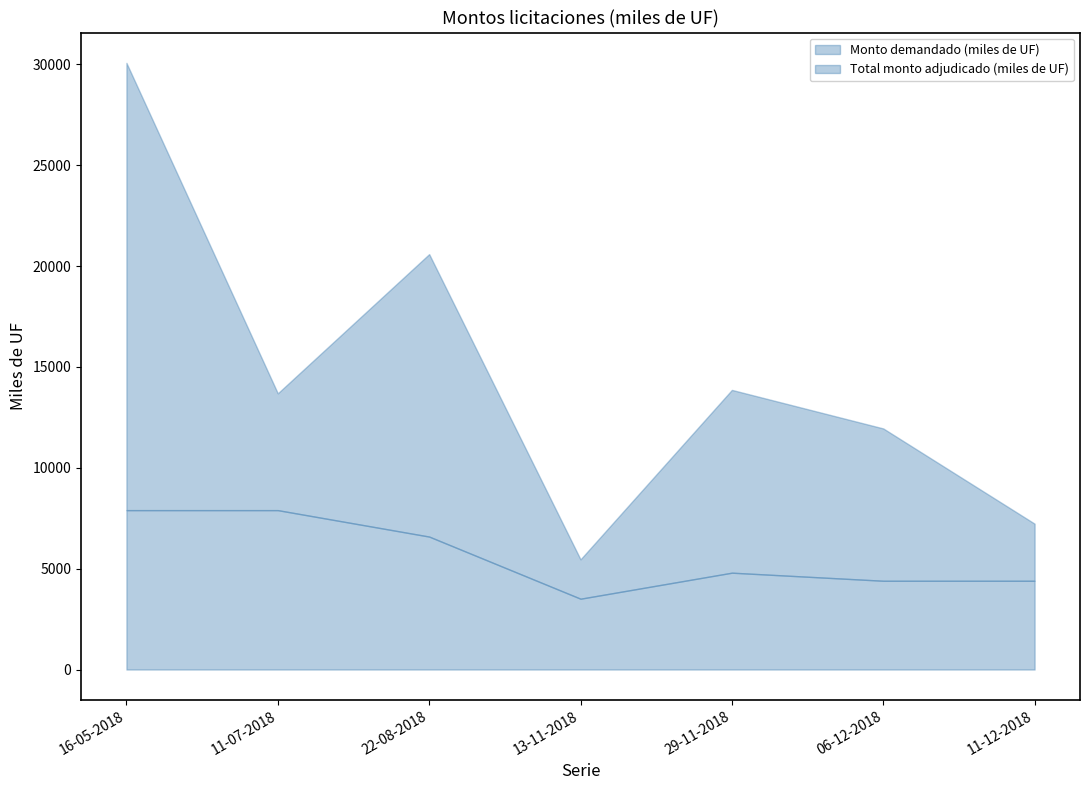

In Total monto adjudicado (miles de UF), how many points are higher than both neighbors (excluding endpoints)?

1